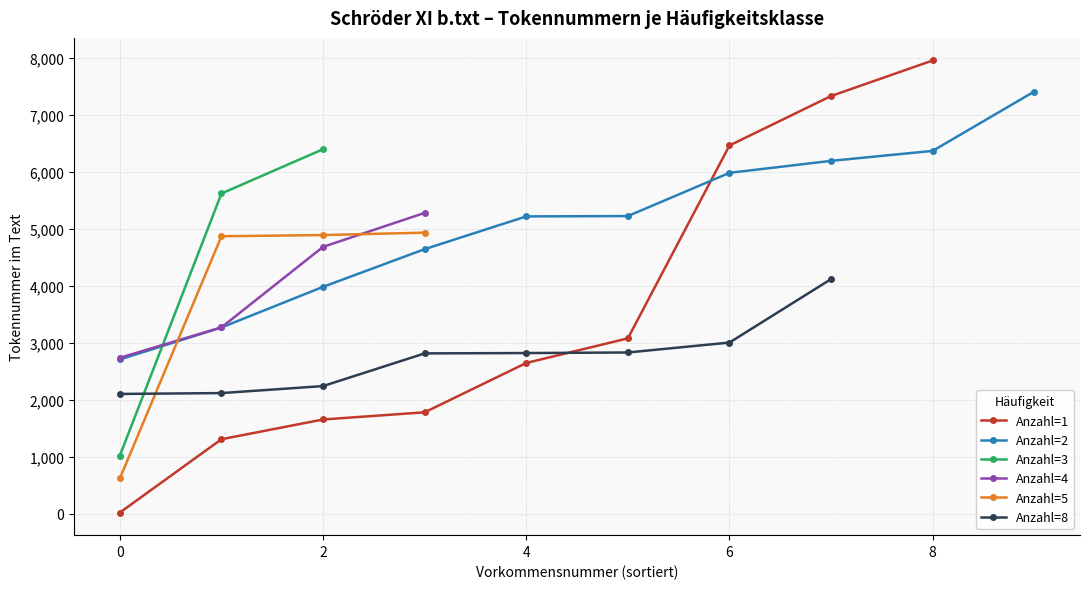

How many series are shown in this chart?

6